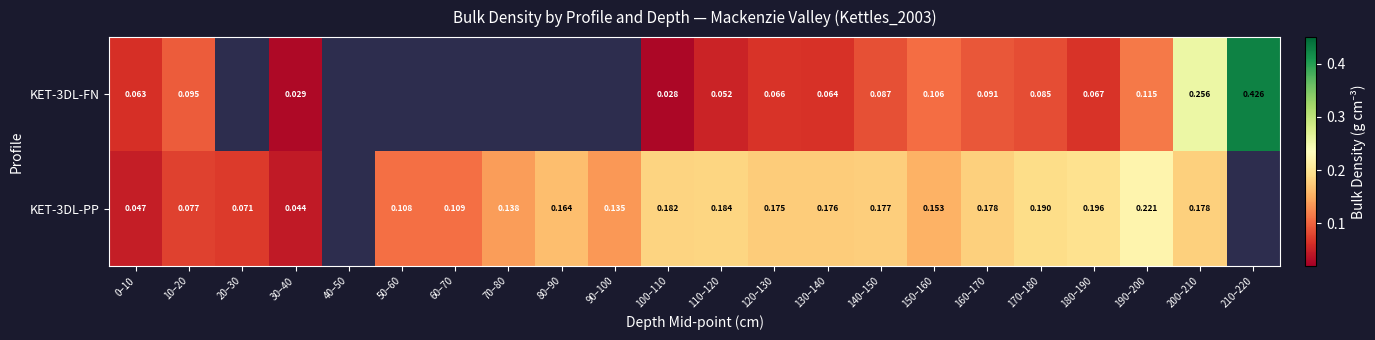

Is the value of KET-3DL-PP at 120–130 greater than the value of KET-3DL-FN at 190–200?

Yes